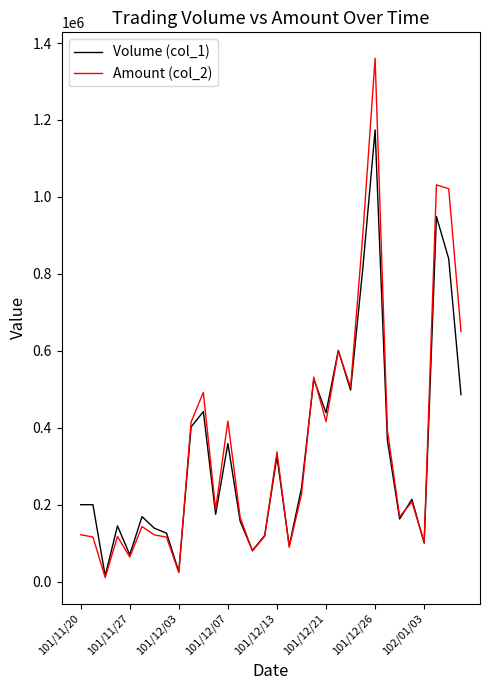

Is this an area chart (filled region under the line)?

No